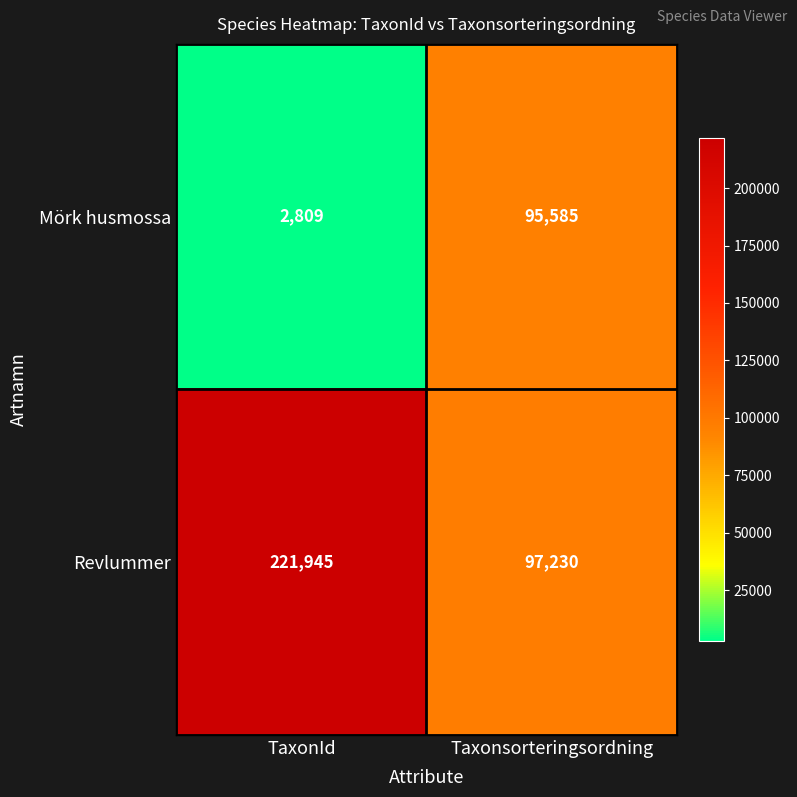

Between TaxonId and Taxonsorteringsordning, which series saw the biggest shift?

Revlummer